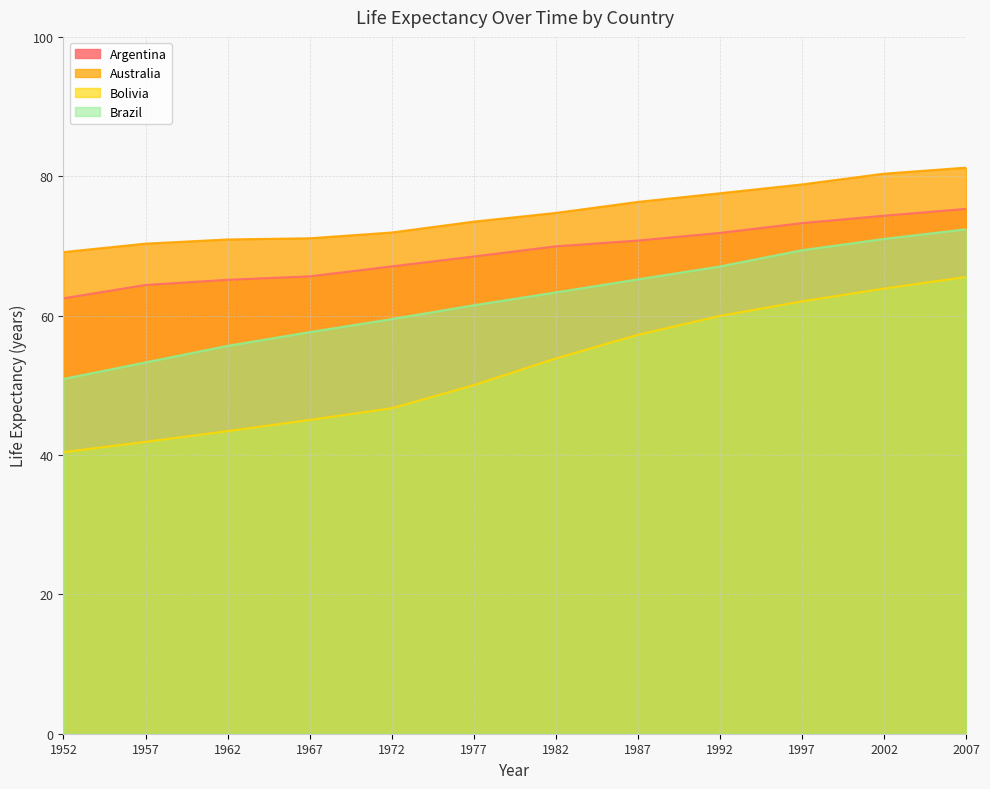

What are all the series names shown in the legend?

Argentina, Australia, Bolivia, Brazil